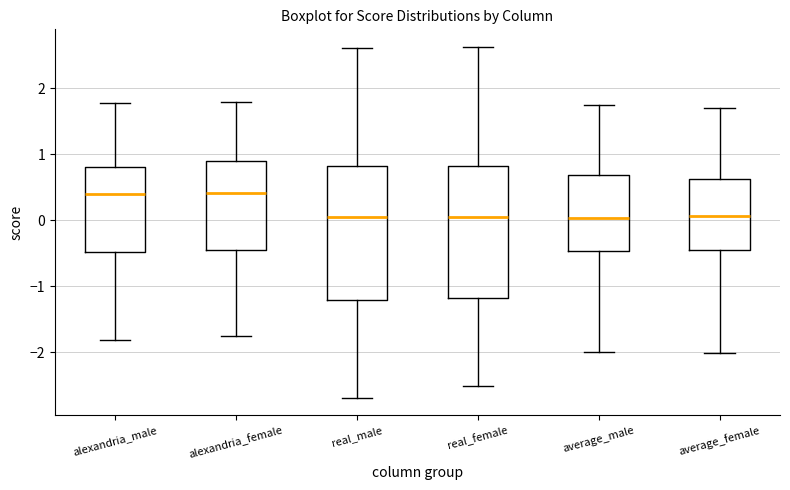

Reading left to right, read every box against the y-axis: the position of its median line, the range the box covers, and the ends of its whiskers. The values are not printed on the chart, so give them approximately, as read against the axis.

alexandria_male: median 0.4, box -0.5 to 0.8, whiskers -1.8 to 1.8
alexandria_female: median 0.4, box -0.4 to 0.9, whiskers -1.8 to 1.8
real_male: median 0.1, box -1.2 to 0.8, whiskers -2.7 to 2.6
real_female: median 0.0, box -1.2 to 0.8, whiskers -2.5 to 2.6
average_male: median 0.0, box -0.5 to 0.7, whiskers -2.0 to 1.7
average_female: median 0.1, box -0.5 to 0.6, whiskers -2.0 to 1.7